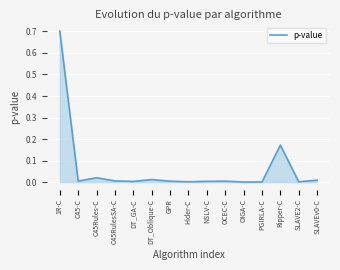

Between OIGA-C and Ripper-C, which is larger?

Ripper-C